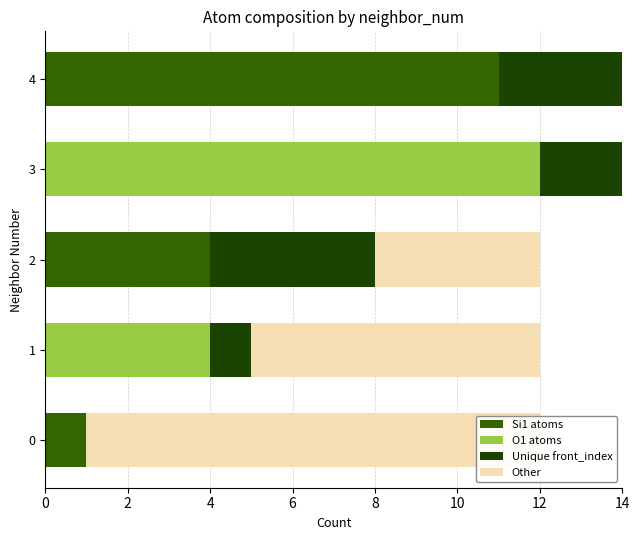

Is it true that Si1 atoms equals 11 at 4?

True